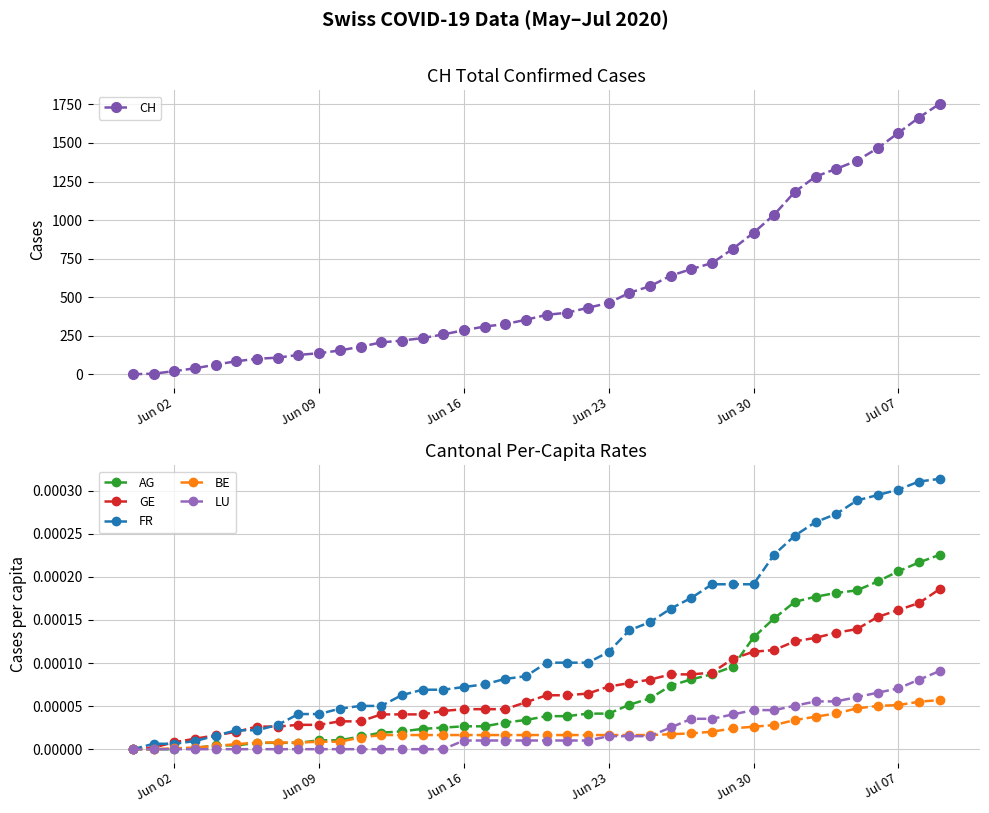

How many data points in FR are above 0?

39